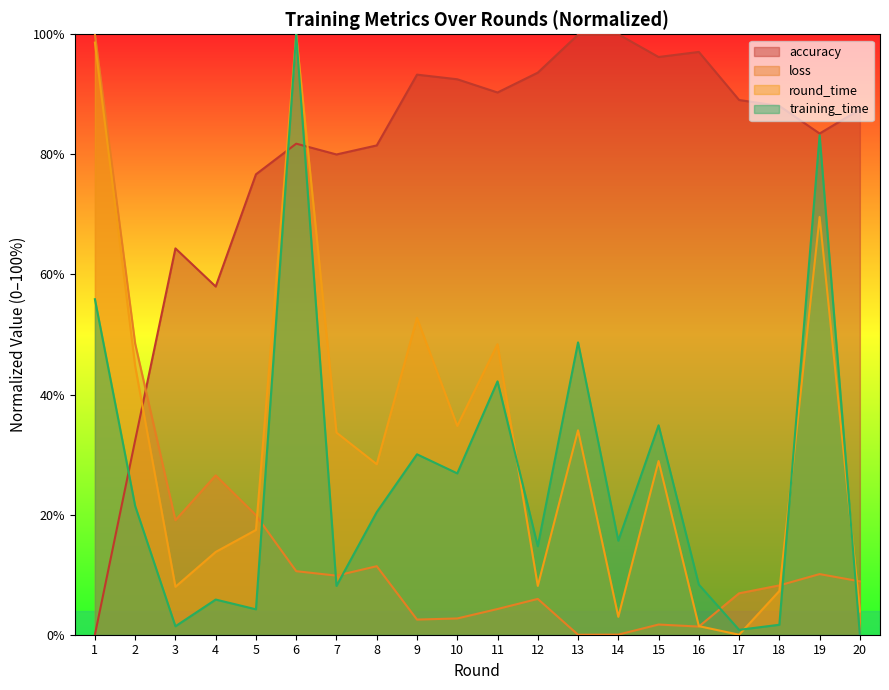

What is the approximate value of training_time at 13?

48.7